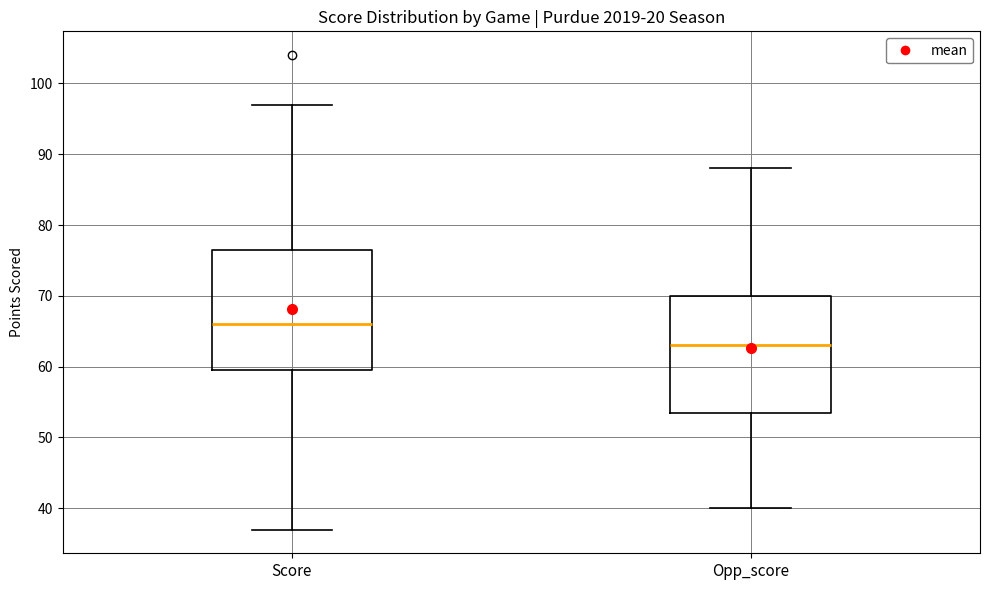

Which box has the lowest median line?

Opp_score